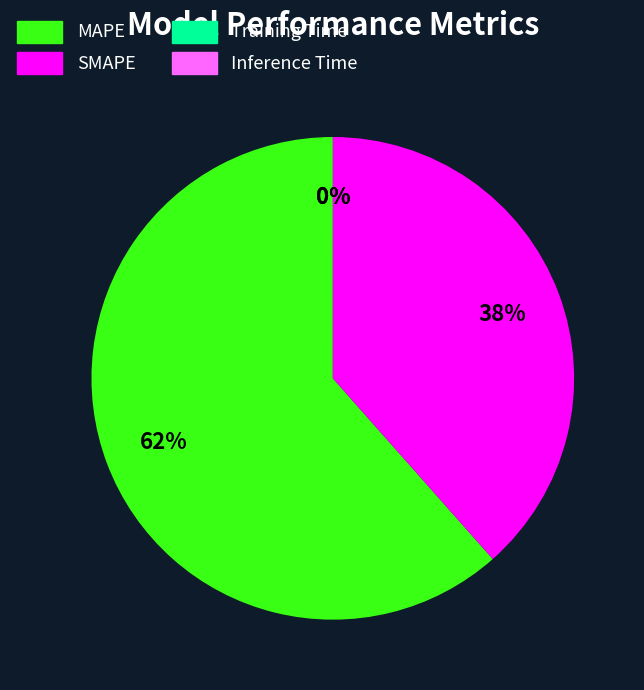

Is it true that MAPE is 69% of the pie?

False